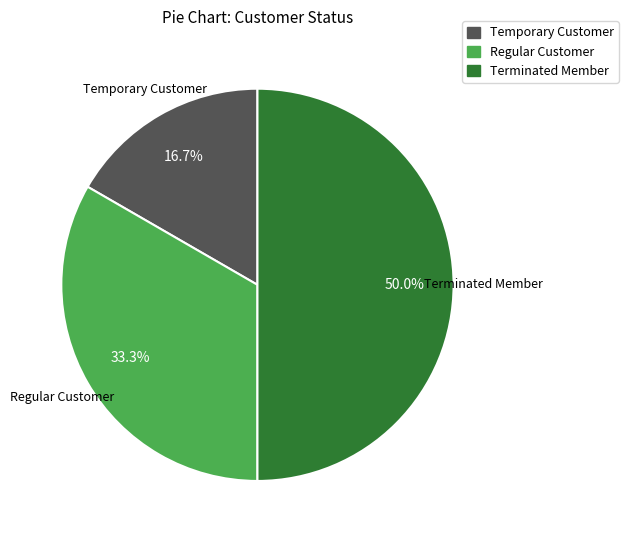

What percentage is the Regular Customer slice, to the nearest percent?

33%